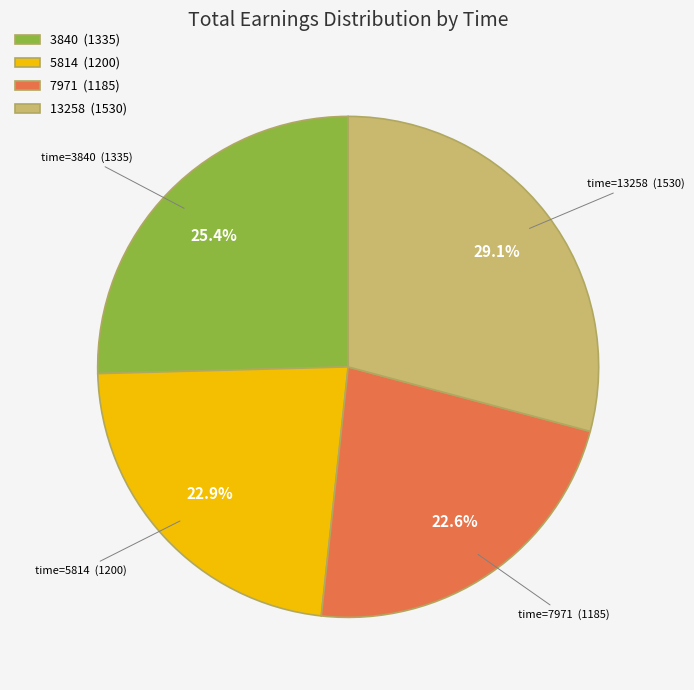

Which has a higher value, 7971 or 3840?

3840